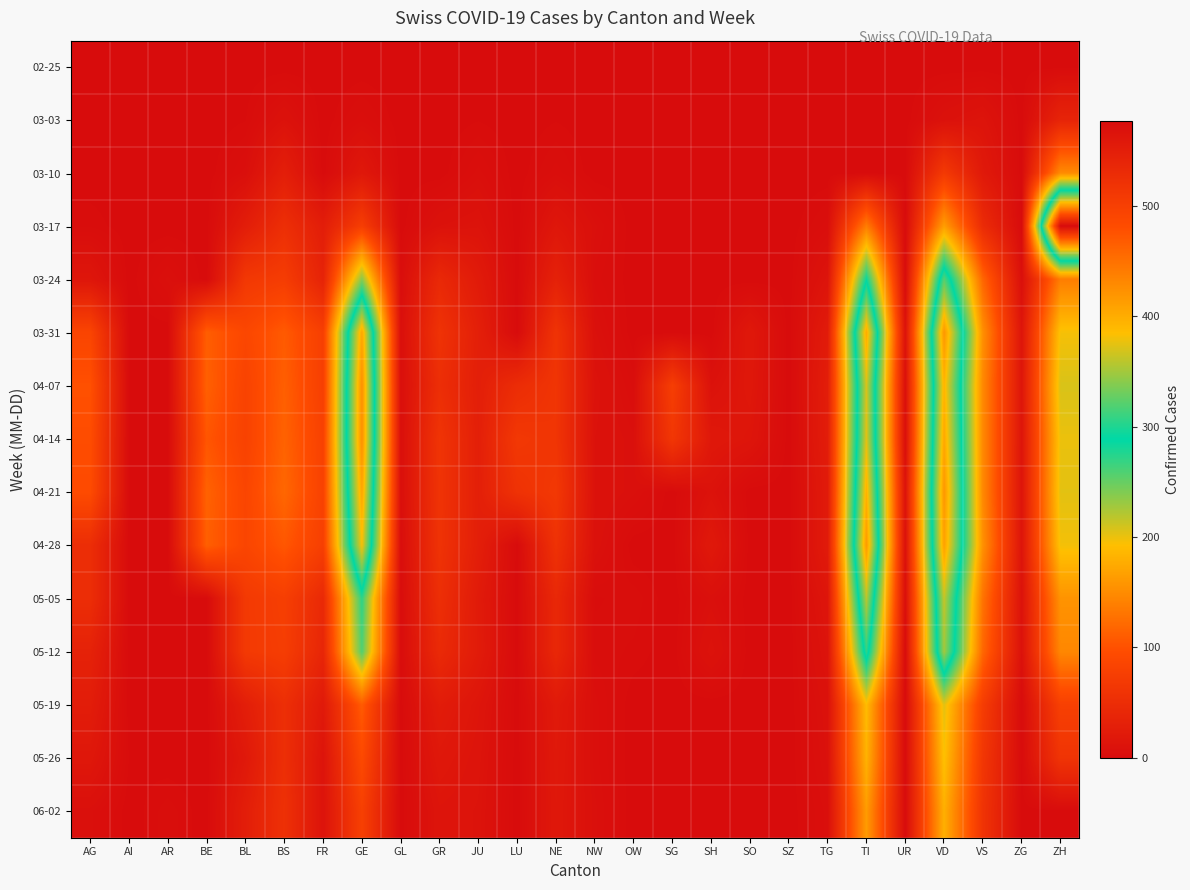

At how many categories does at least one series exceed 306?

4